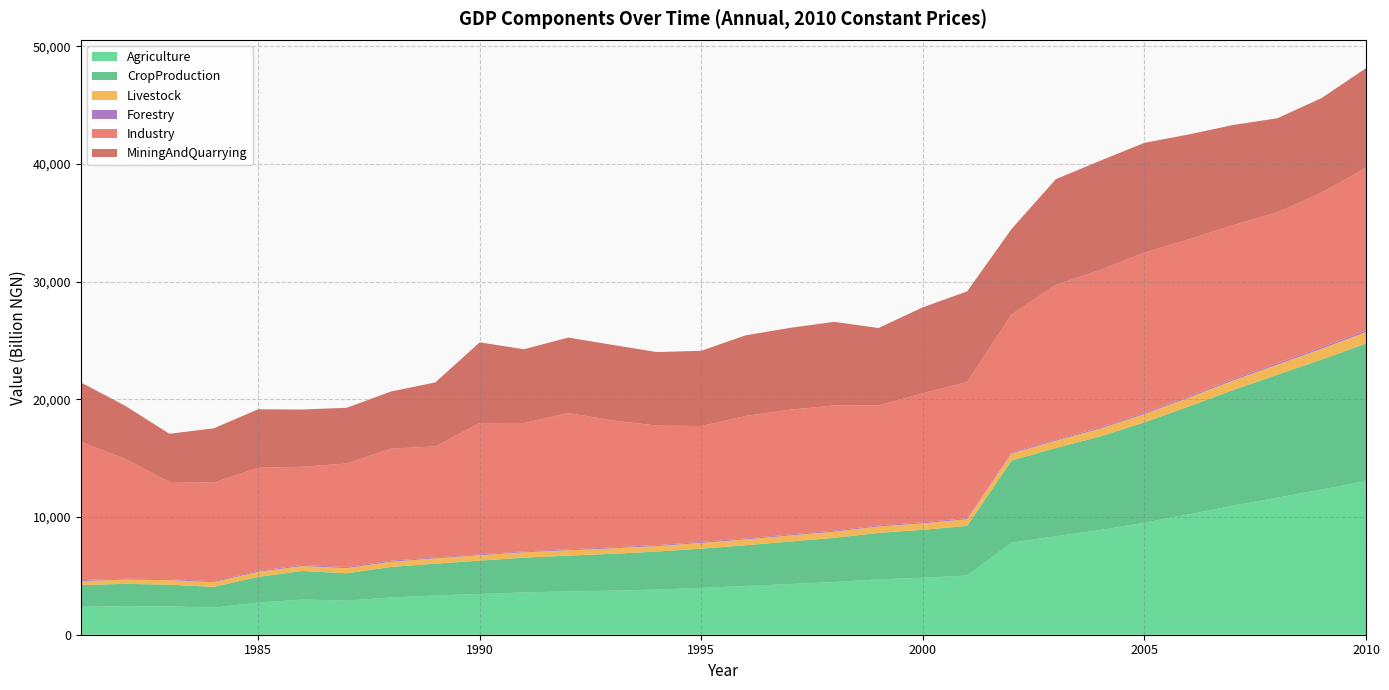

Reading right to left, extract all data points from this chart.

Agriculture: 2010=13048.9	2009=12330.3	2008=11645.4	2007=10958.5	2006=10222.5	2005=9517.0	2004=8888.6	2003=8364.8	2002=7817.1	2001=5024.5	2000=4841.0	1999=4703.6	1998=4475.2	1997=4305.7	1996=4133.6	1995=3977.4	1994=3839.7	1993=3743.7	1992=3674.8	1991=3590.8	1990=3464.7	1989=3325.9	1988=3174.6	1987=2891.7	1986=2986.8	1985=2731.1	1984=2303.5	1983=2409.1	1982=2426.0	1981=2364.4
CropProduction: 2010=11683.9	2009=11046.2	2008=10438.0	2007=9826.8	2006=9162.6	2005=8524.1	2004=7956.7	2003=7493.0	2002=6977.9	2001=4222.5	2000=4067.9	1999=3949.4	1998=3752.8	1997=3611.9	1996=3463.0	1995=3336.5	1994=3226.8	1993=3132.8	1992=3044.6	1991=2955.9	1990=2828.6	1989=2710.7	1988=2581.6	1987=2330.0	1986=2427.1	1985=2180.9	1984=1759.1	1983=1842.7	1982=1897.1	1981=1854.8
Livestock: 2010=979.6	2009=920.2	2008=864.2	2007=809.2	2006=756.7	2005=707.9	2004=663.0	2003=622.6	2002=597.5	2001=570.1	2000=553.5	1999=541.0	1998=526.3	1997=512.5	1996=500.0	1995=485.9	1994=466.3	1993=461.7	1992=458.9	1991=454.8	1990=462.2	1989=453.2	1988=444.3	1987=433.4	1986=421.6	1985=428.1	1984=399.7	1983=393.1	1982=361.1	1981=341.4
Forestry: 2010=135.7	2009=128.3	2008=121.2	2007=114.2	2006=107.7	2005=101.5	2004=95.9	2003=90.0	2002=88.7	2001=88.1	2000=86.3	1999=85.1	1998=84.0	1997=83.0	1996=82.2	1995=81.8	1994=80.1	1993=78.0	1992=76.5	1991=74.8	1990=72.6	1989=67.3	1988=88.9	1987=87.6	1986=86.6	1985=78.1	1984=76.7	1983=75.3	1982=73.9	1981=77.9
Industry: 2010=13826.4	2009=13139.0	2008=12817.8	2007=13085.3	2006=13342.5	2005=13609.8	2004=13382.9	2003=13151.2	2002=11725.4	2001=11576.3	2000=10962.8	1999=10201.8	1998=10641.3	1997=10599.7	1996=10402.2	1995=9846.0	1994=10151.7	1993=10790.3	1992=11579.0	1991=10910.6	1990=11148.1	1989=9442.8	1988=9514.8	1987=8799.4	1986=8347.5	1985=8768.3	1984=8392.2	1983=8255.8	1982=10189.1	1981=11753.4
MiningAndQuarrying: 2010=8454.5	2009=8030.0	2008=7989.2	2007=8508.8	2006=8907.5	2005=9323.8	2004=9275.1	2003=8975.8	2002=7247.9	2001=7685.4	2000=7303.0	1999=6572.9	1998=7103.4	1997=6952.1	1996=6850.4	1995=6393.1	1994=6246.7	1993=6415.4	1992=6411.9	1991=6265.3	1990=6860.9	1989=5435.7	1988=4856.7	1987=4737.2	1986=4860.8	1985=4962.8	1984=4602.3	1983=4097.0	1982=4507.9	1981=5044.6